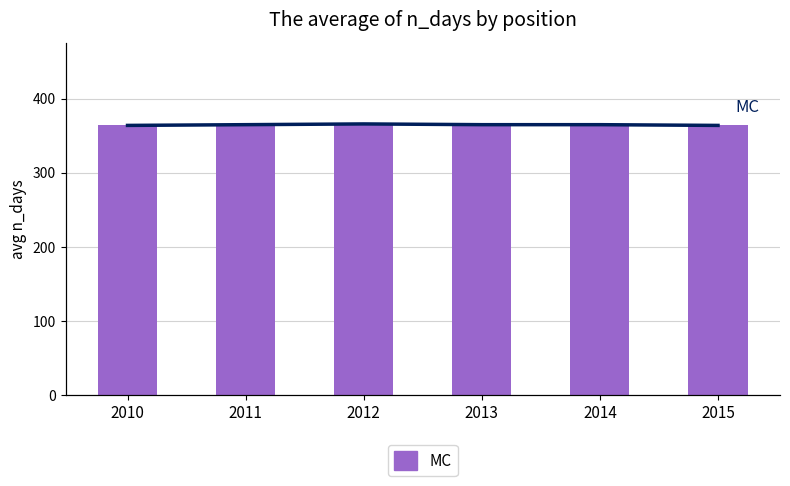

Reading left to right, transcribe all the data shown in this chart.

364	365	366	365	365	364